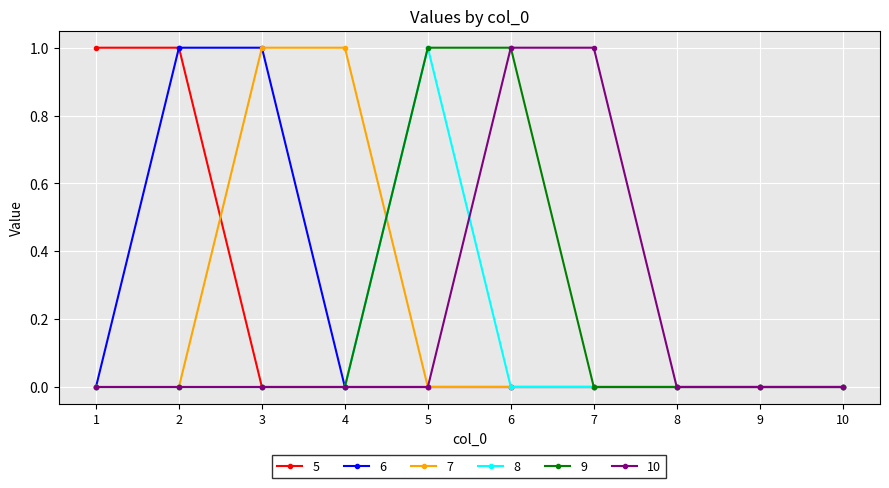

Is it true that 5 equals 0 at 10?

True